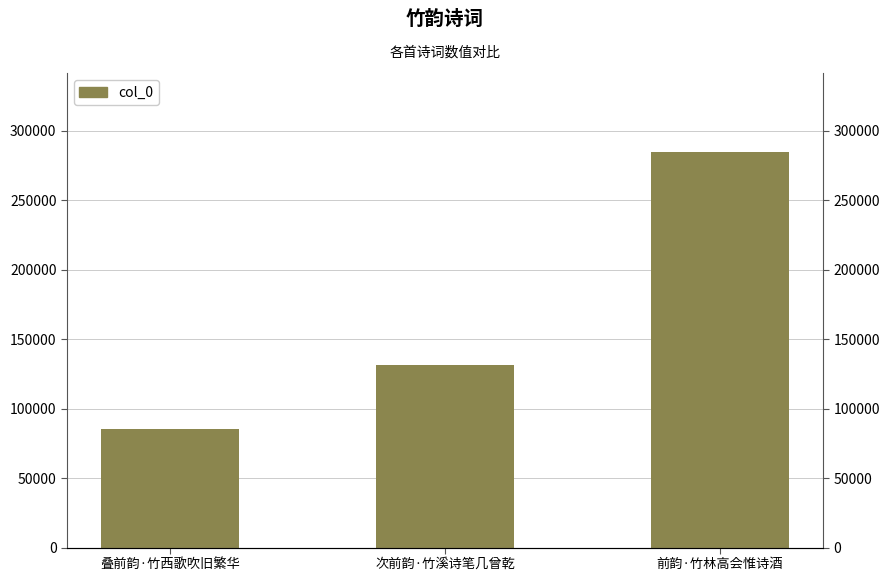

Approximately how many times larger is the value at 前韵·竹林高会惟诗酒 compared to 次前韵·竹溪诗笔几曾乾?

2.2